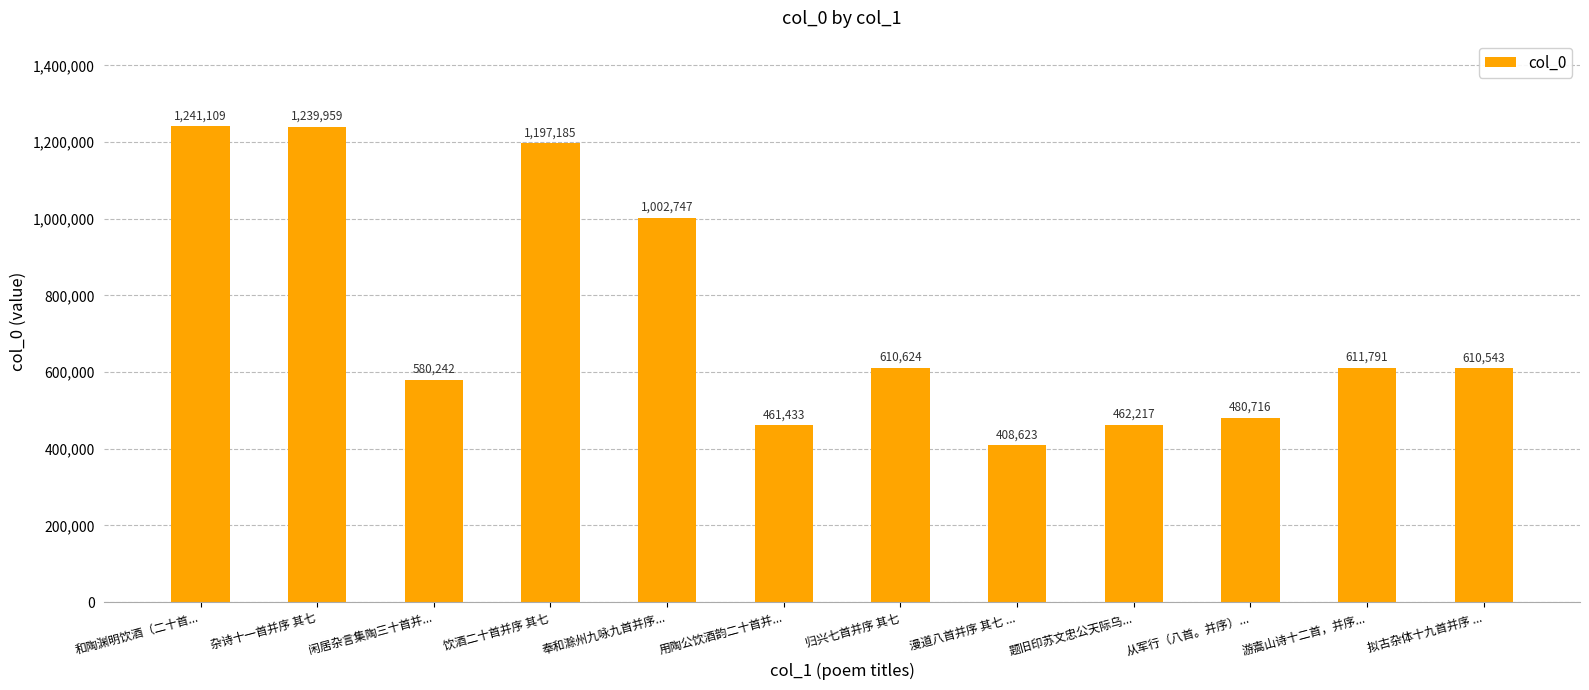

What is the ratio of the value at 游嵩山诗十二首，并序... to the value at 杂诗十一首并序 其七?

0.5